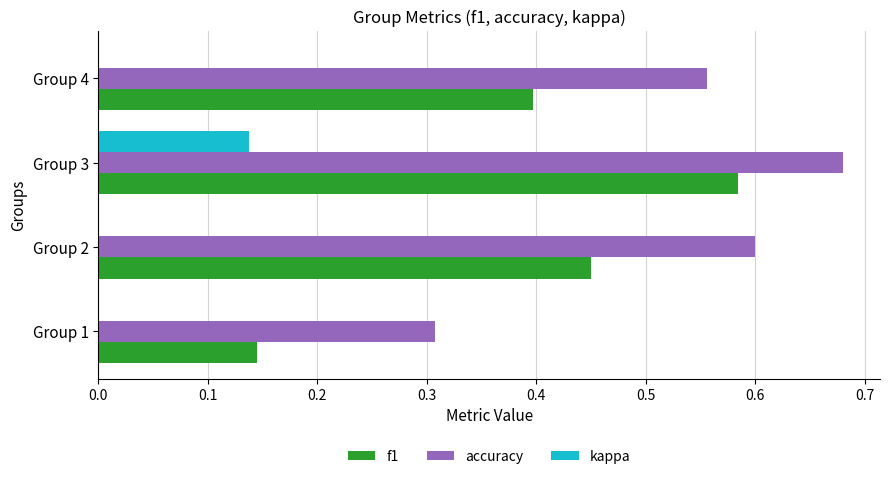

Which category has the highest value in the kappa series?

Group 3